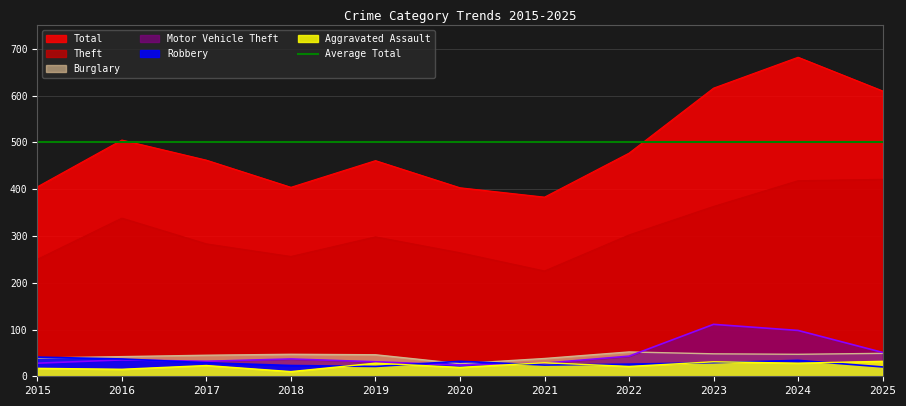

Reading left to right, list all the values displayed in this chart.

Theft: 250	338	283	256	298	264	225	302	363	418	421
Total: 405	505	462	404	461	403	383	477	616	682	610
Burglary: 39	42	45	47	46	27	38	52	48	47	49
Motor Vehicle Theft: 28	35	32	37	31	24	28	43	111	98	51
Robbery: 41	37	29	23	21	32	24	26	29	34	20
Aggravated Assault: 17	15	23	10	28	19	29	21	31	28	32